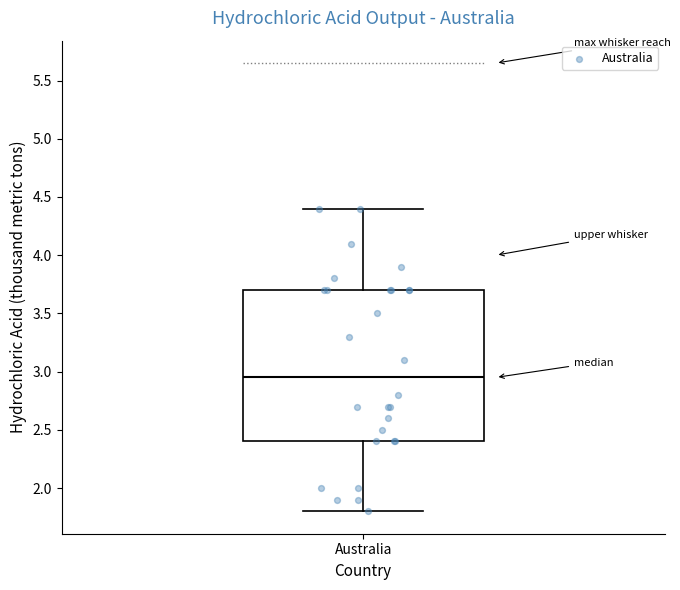

Where is the lower edge of the box for Australia on the y-axis? The values are not printed on the chart, so give them approximately, as read against the axis.

2.40